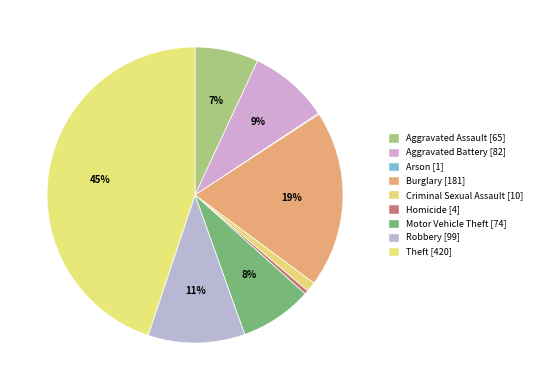

To the nearest percent, what is the difference between the largest and smallest slice percentages?

45%